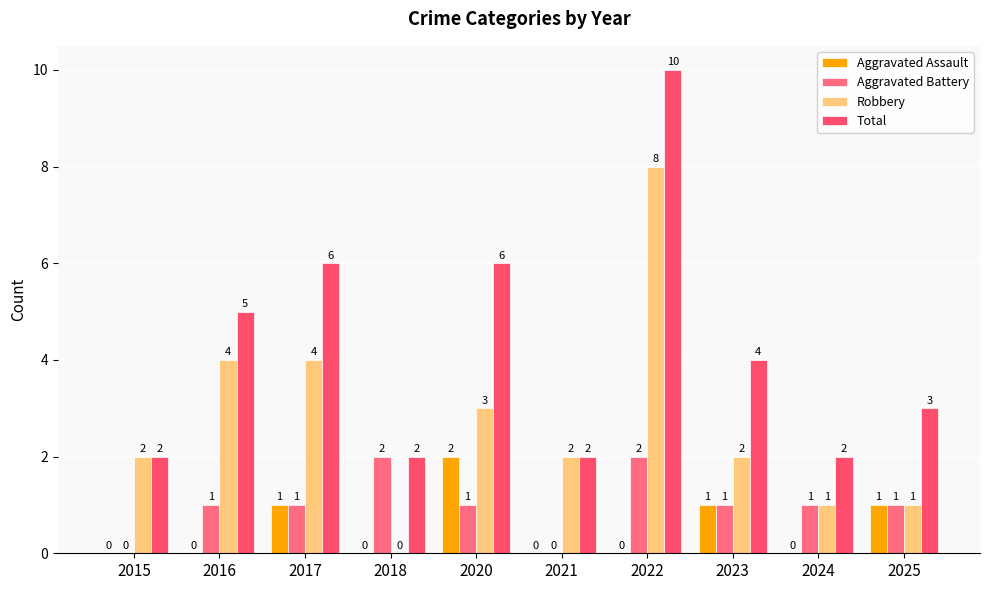

How many groups of bars are there?

10